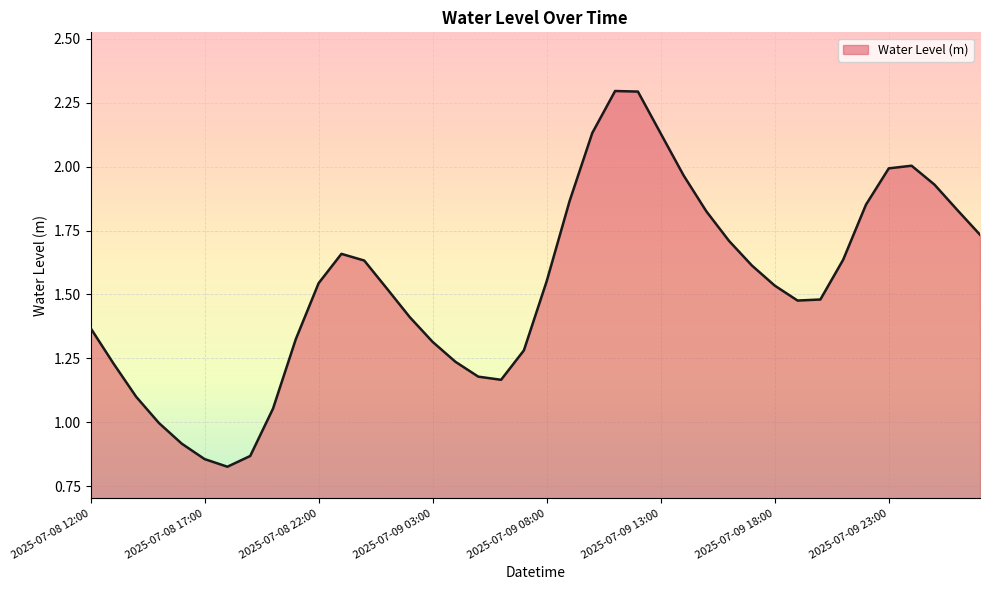

What is the greatest value displayed?

2.3